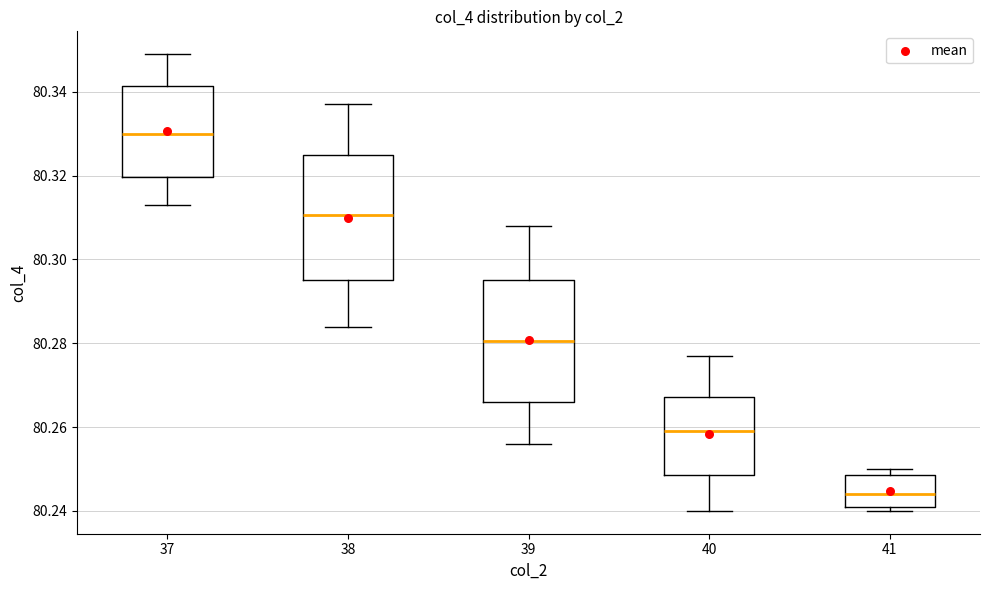

Where does the median line of the box at x = 40 sit on the y-axis? The values are not printed on the chart, so give them approximately, as read against the axis.

80.260